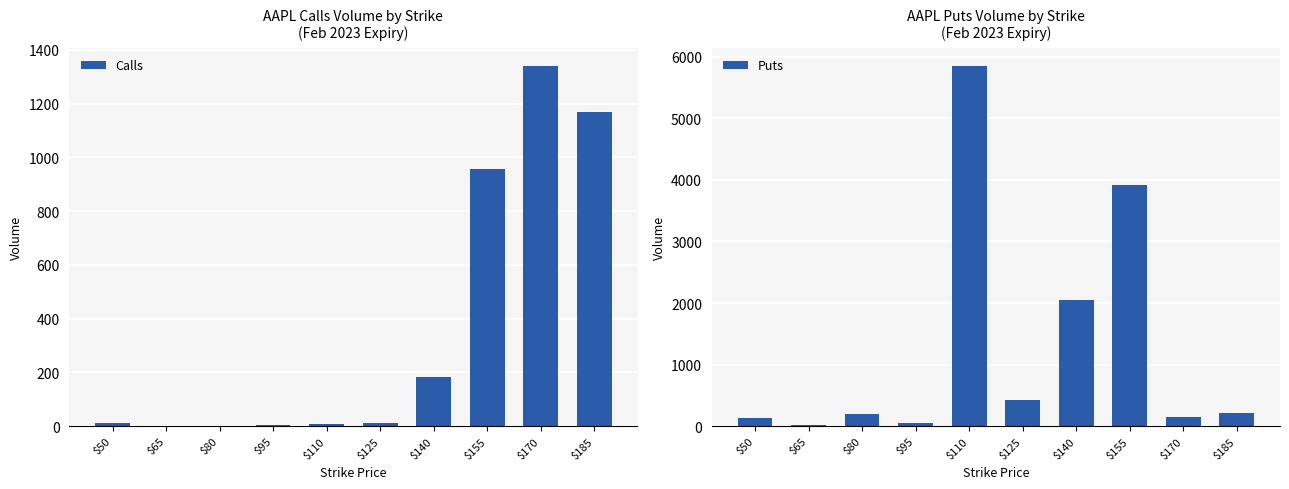

Which has a higher value, $95 or $65?

$95